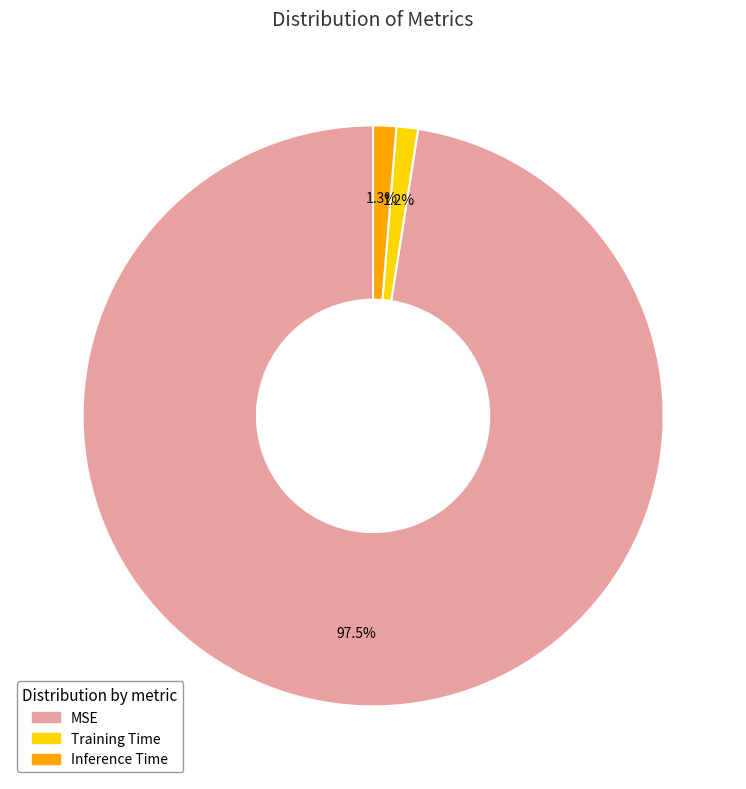

Is it true that Training Time is 1% of the pie?

True